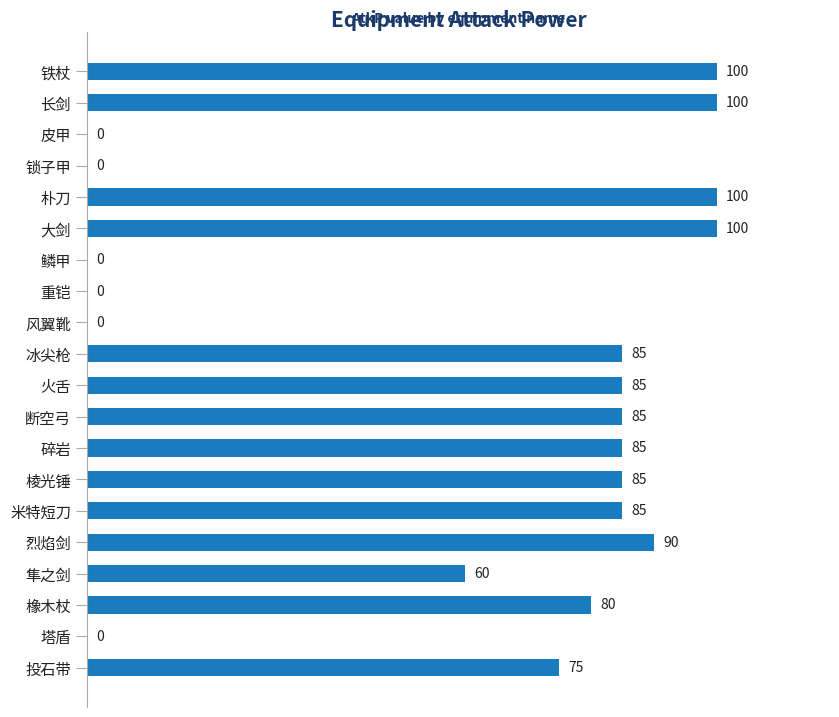

The value at 火舌 is 149. True or false?

False